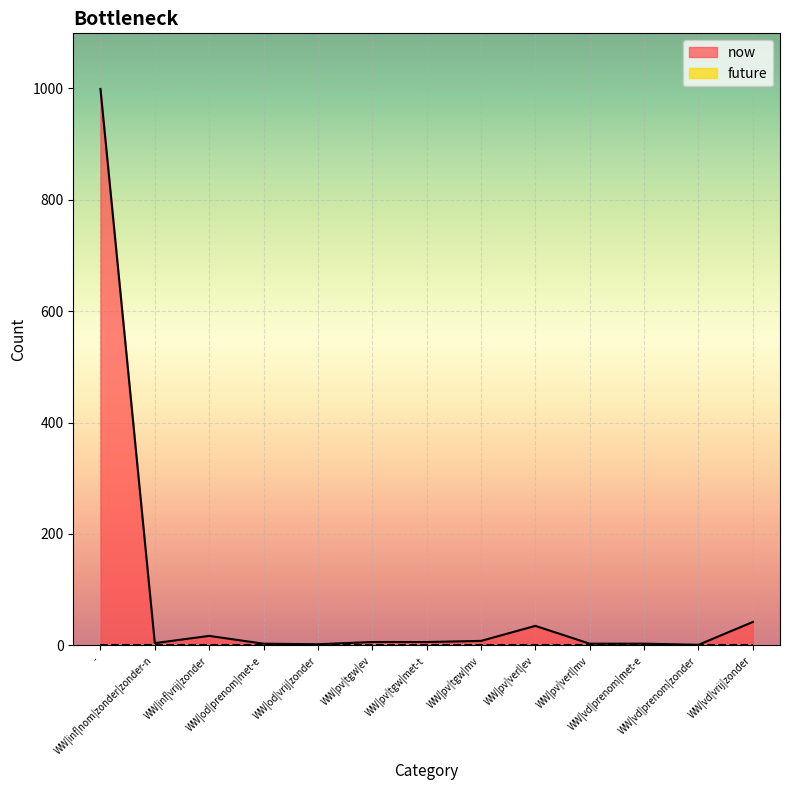

True or false: the data shows 6 at WW|pv|tgw|ev.

True